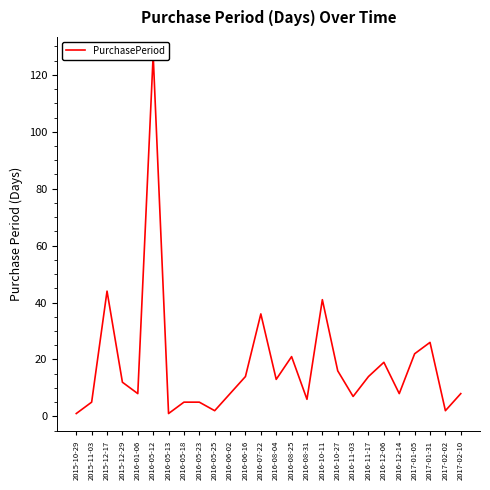

True or false: the data shows 5 at 2015-11-03.

True